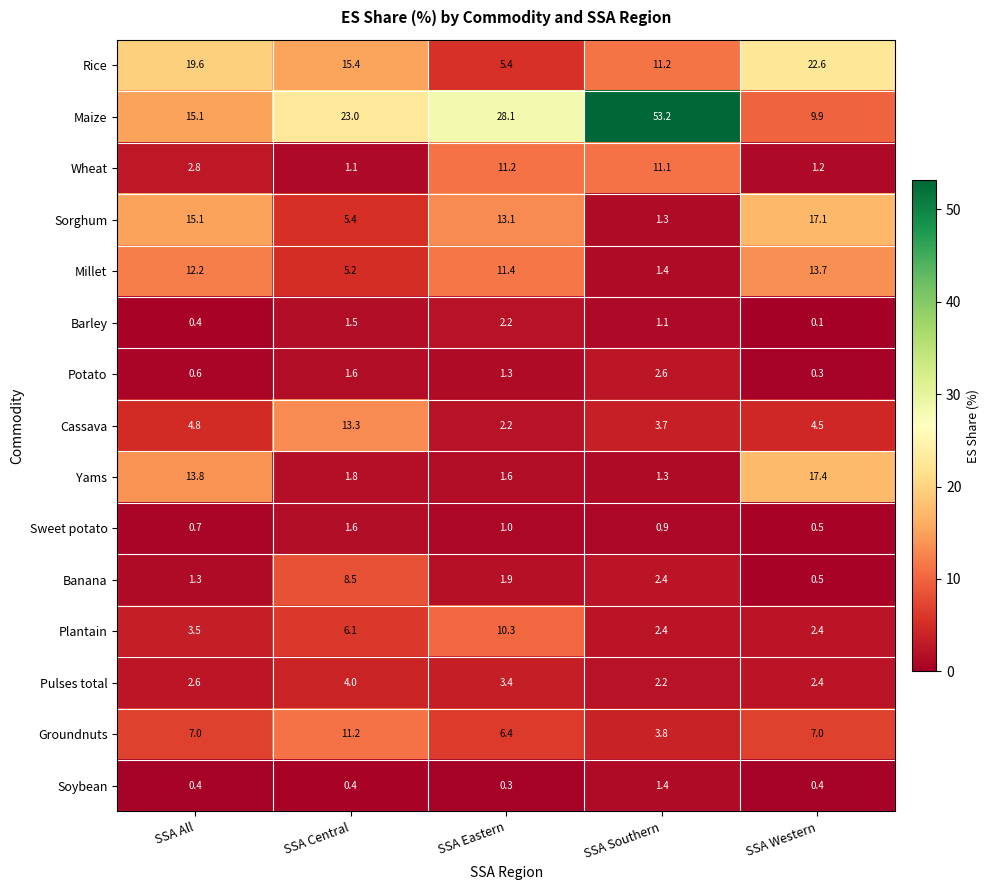

List the labels in order of Cassava value, largest first.

SSA Central, SSA All, SSA Western, SSA Southern, SSA Eastern